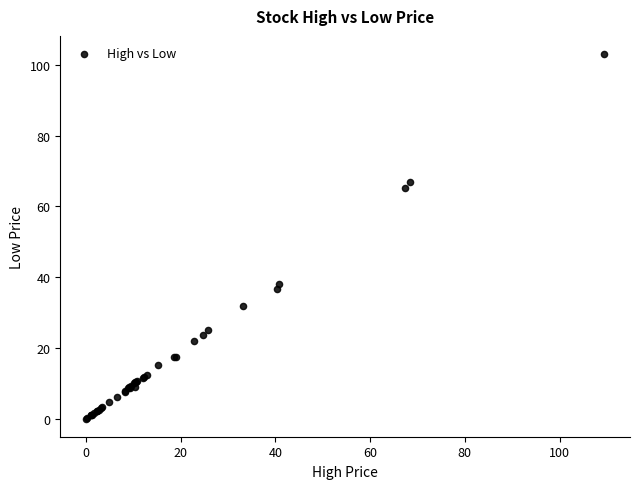

What Y value in the scatter plot is closest to 51?

38.0